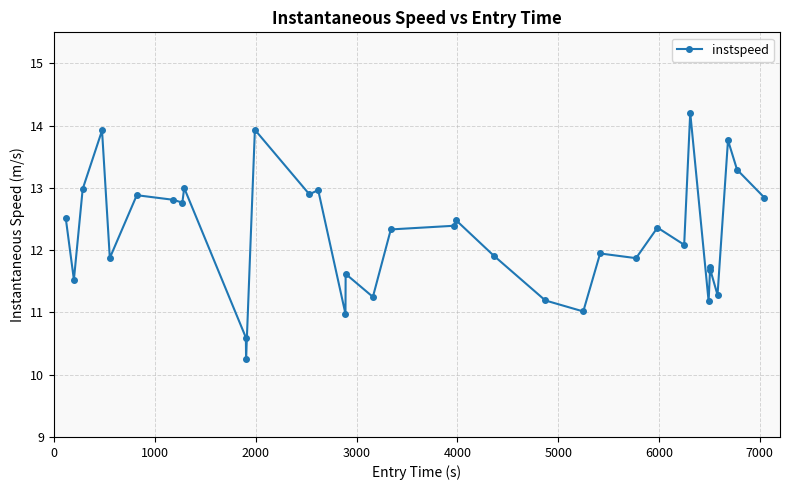

What is the average value?

12.2